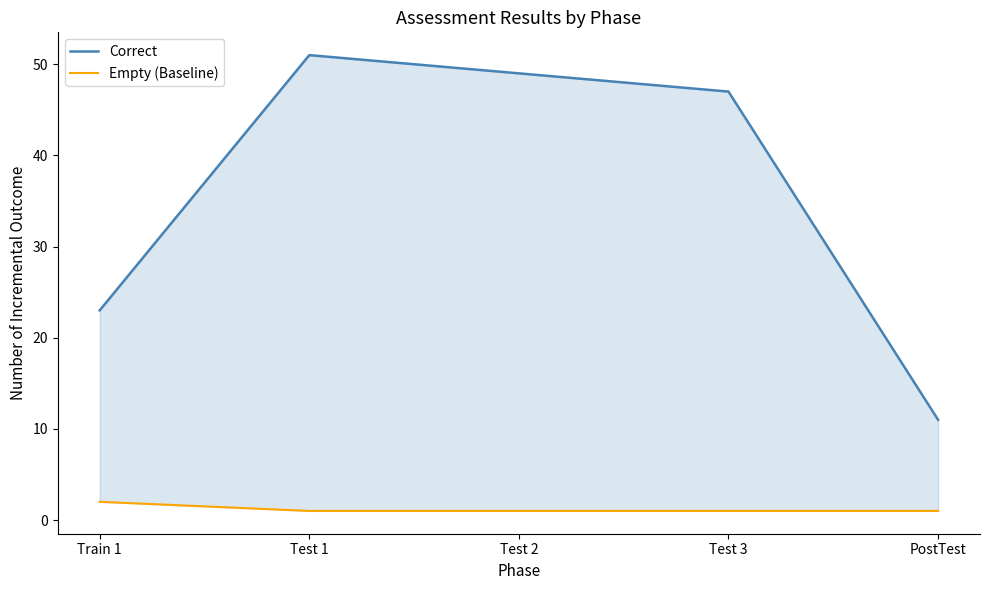

What is the sum of the Correct values at Test 2 and Train 1?

72